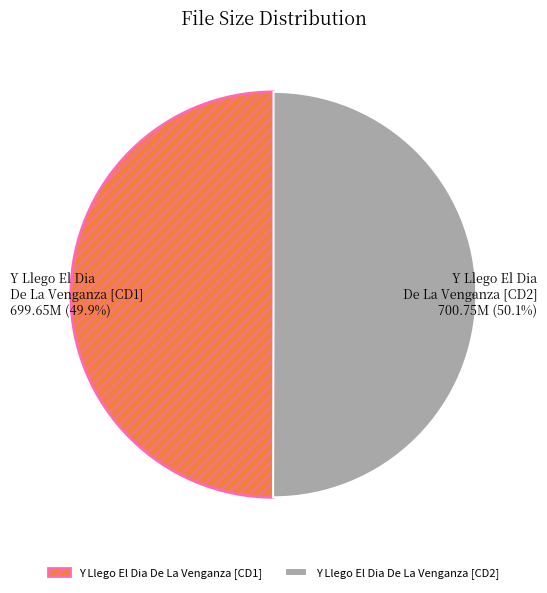

What percentage is the Y Llego El Dia De La Venganza [CD1] slice, to the nearest percent?

50%